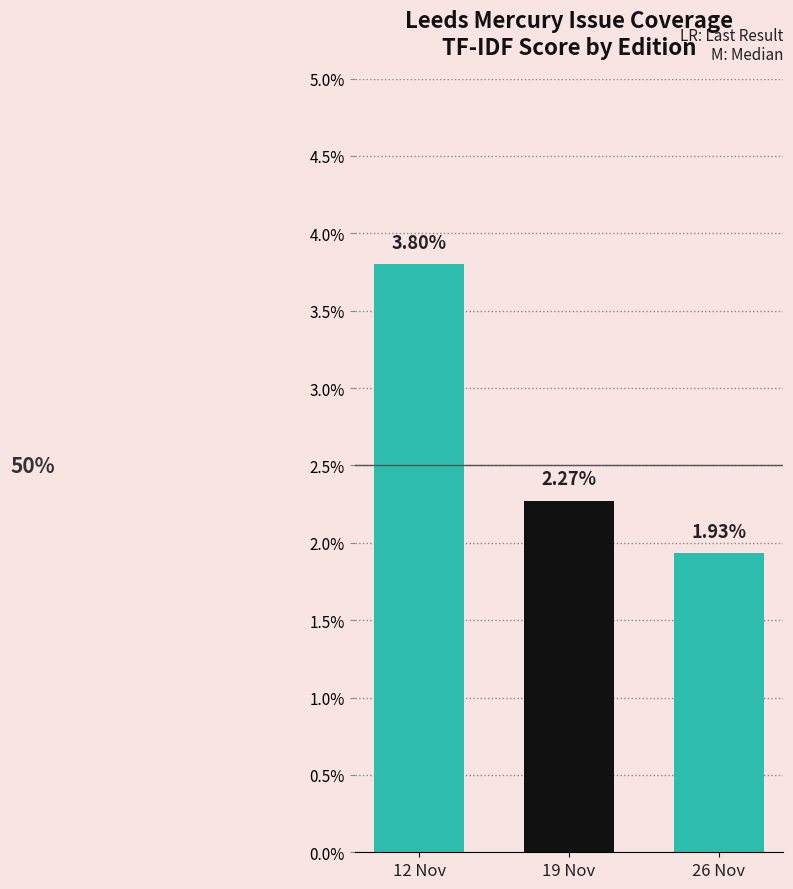

Are the bars horizontal?

No